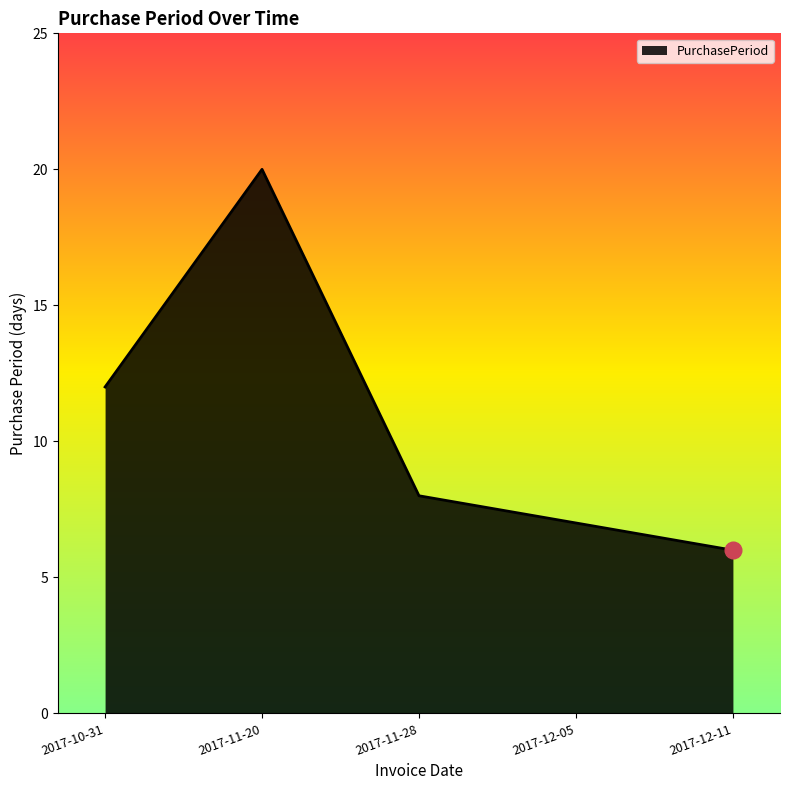

True or false: the data shows 28 at 2017-11-20.

False